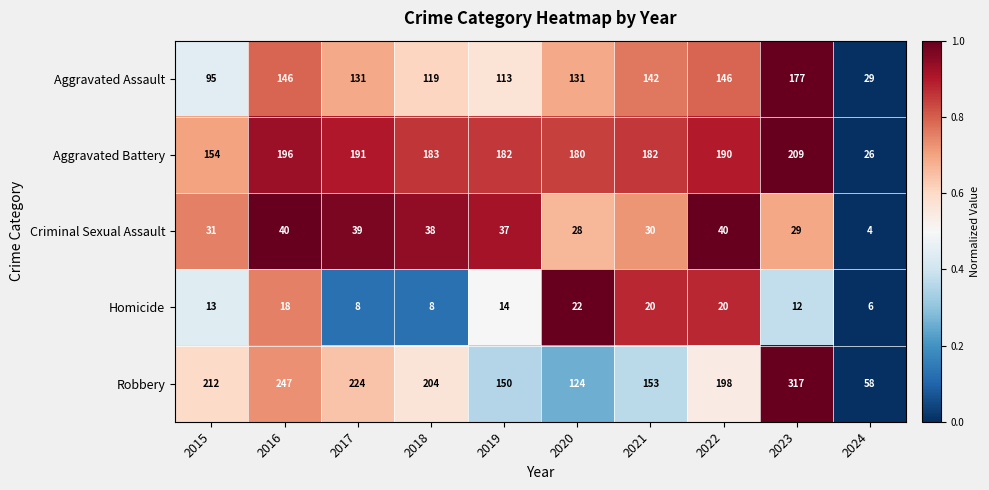

What is the sum of all Aggravated Assault values?

1229